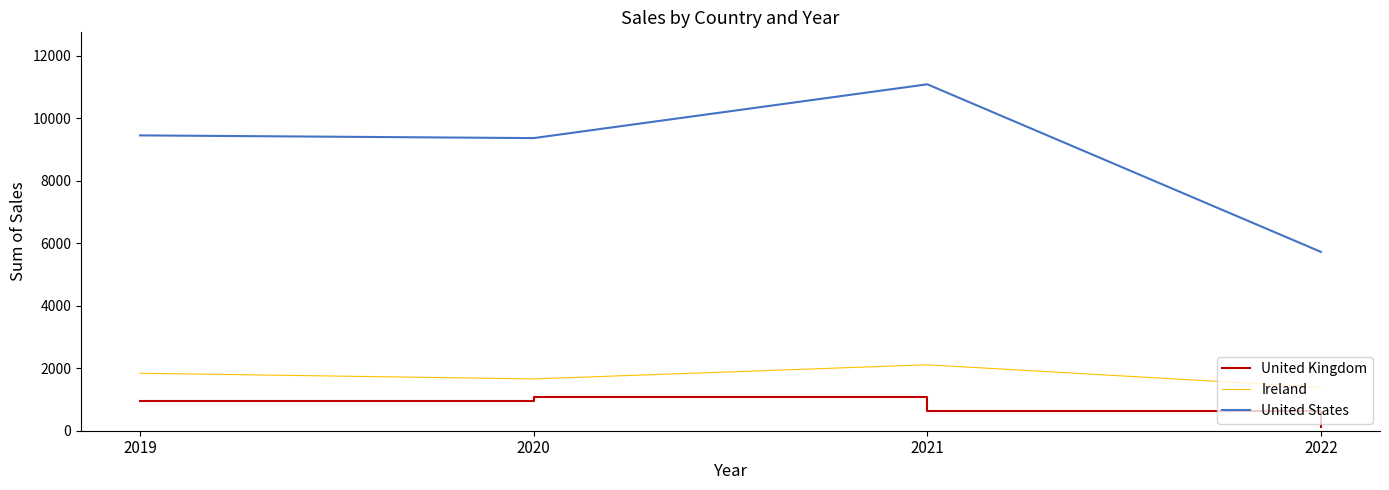

Does the chart display data point markers on the line(s)?

No